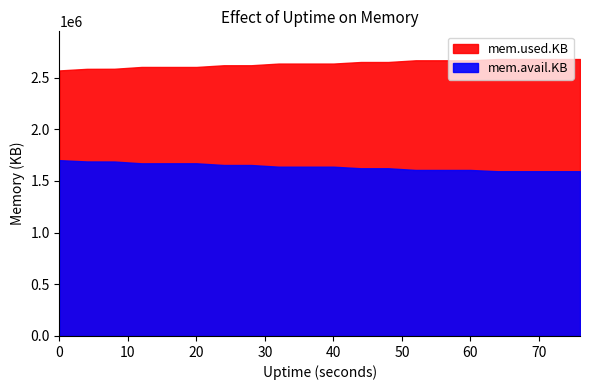

True or false: mem.avail.KB and mem.used.KB cross at least once.

False